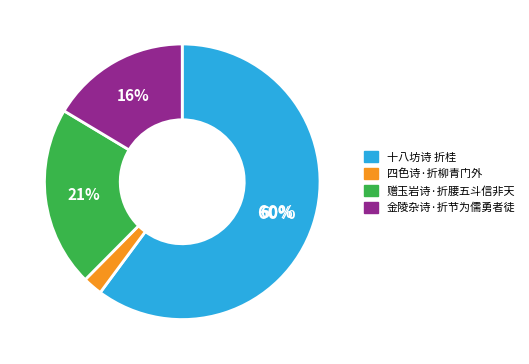

Rank the categories by value from highest to lowest.

十八坊诗 折桂, 赠玉岩诗·折腰五斗信非天, 金陵杂诗·折节为儒勇者徒, 四色诗·折柳青门外